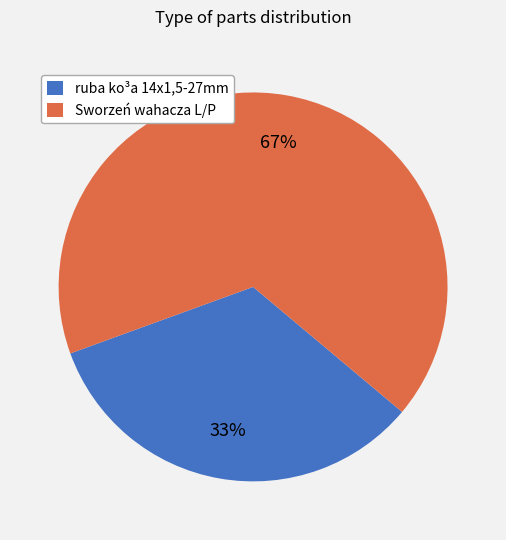

Is it true that ruba ko³a 14x1,5-27mm is 42% of the pie?

False